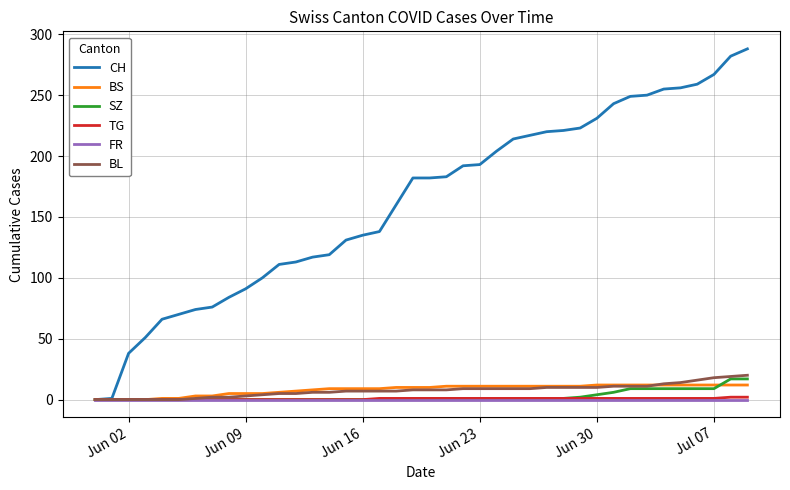

What is the greatest value displayed?

288